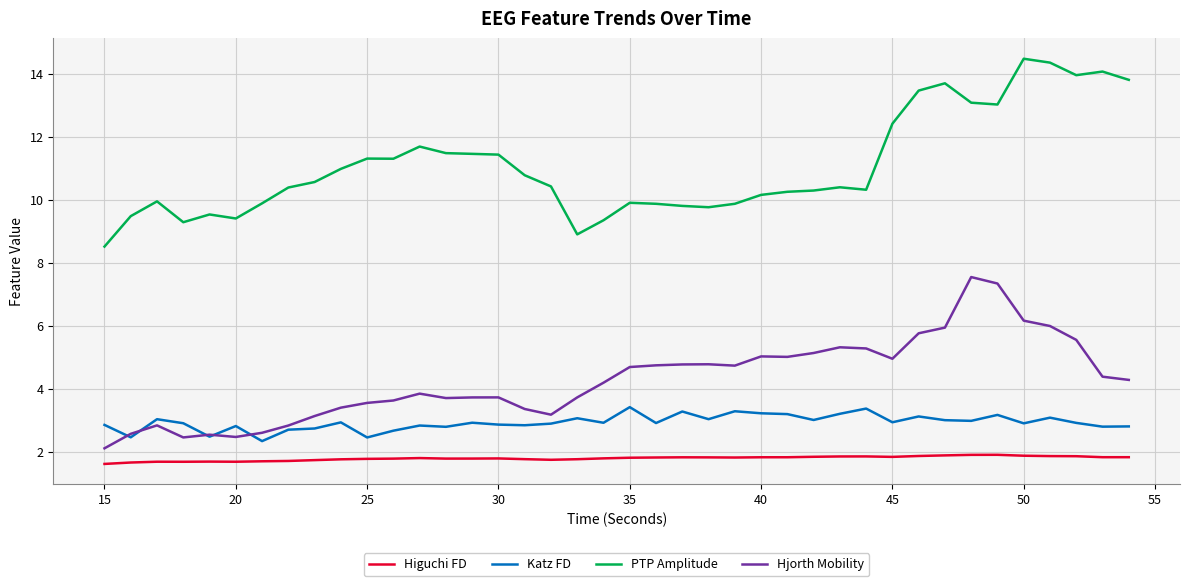

True or false: Higuchi FD and Katz FD intersect in this chart.

False